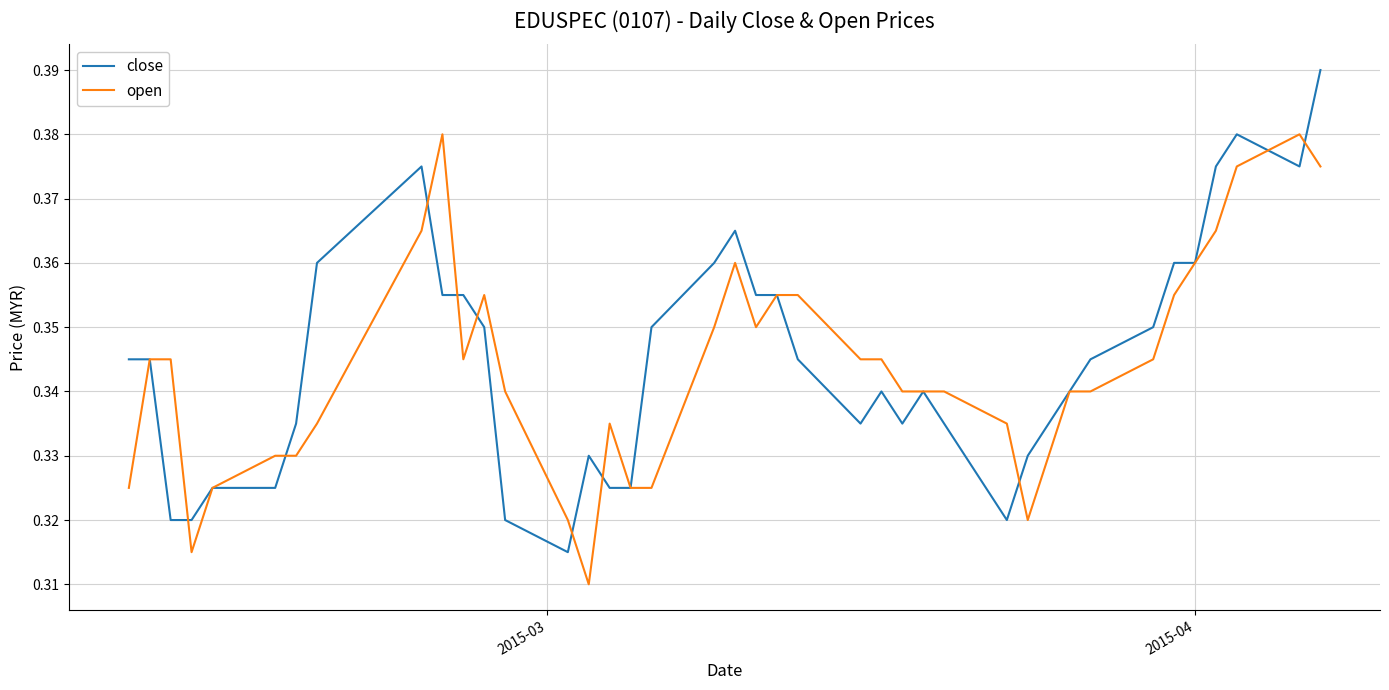

Rank the series by their maximum value, from highest to lowest.

close, open